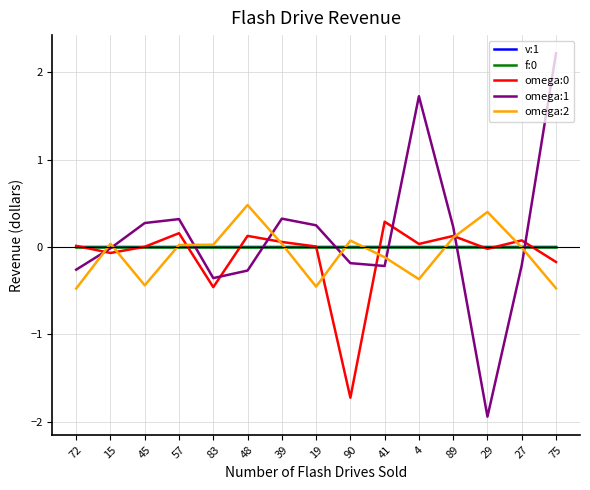

Does the chart display data point markers on the line(s)?

No